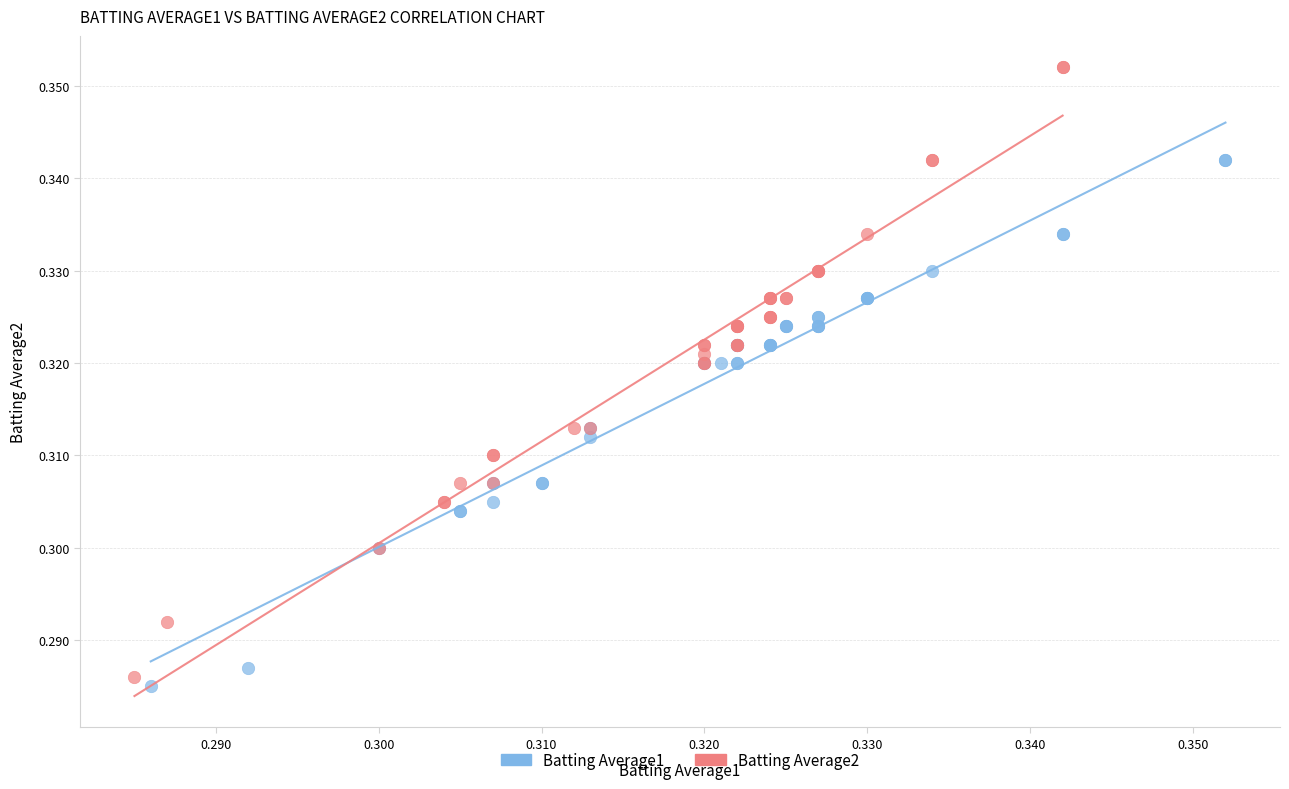

Which series has the widest spread of Y values?

Batting Average2